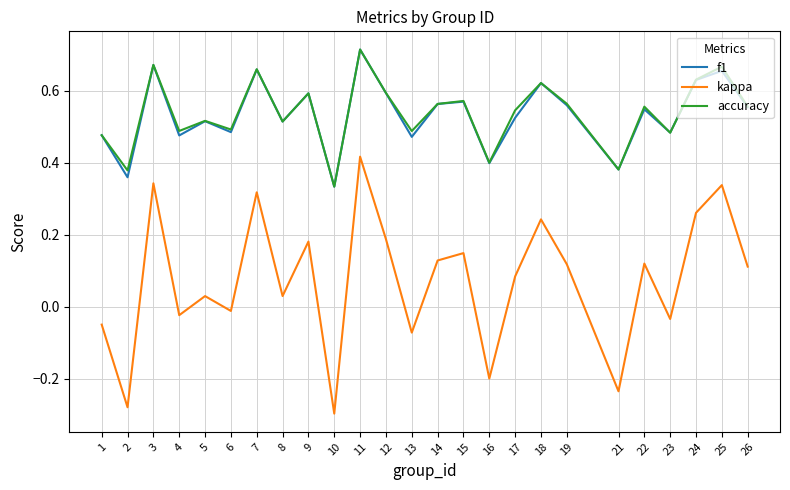

What is the total value across all series at 1?

0.9